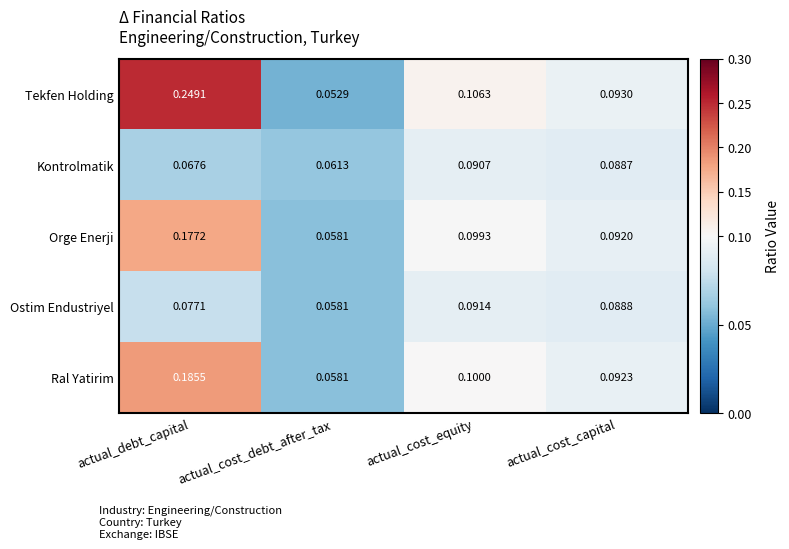

At which category does the chart reach its peak across all series?

actual_debt_capital